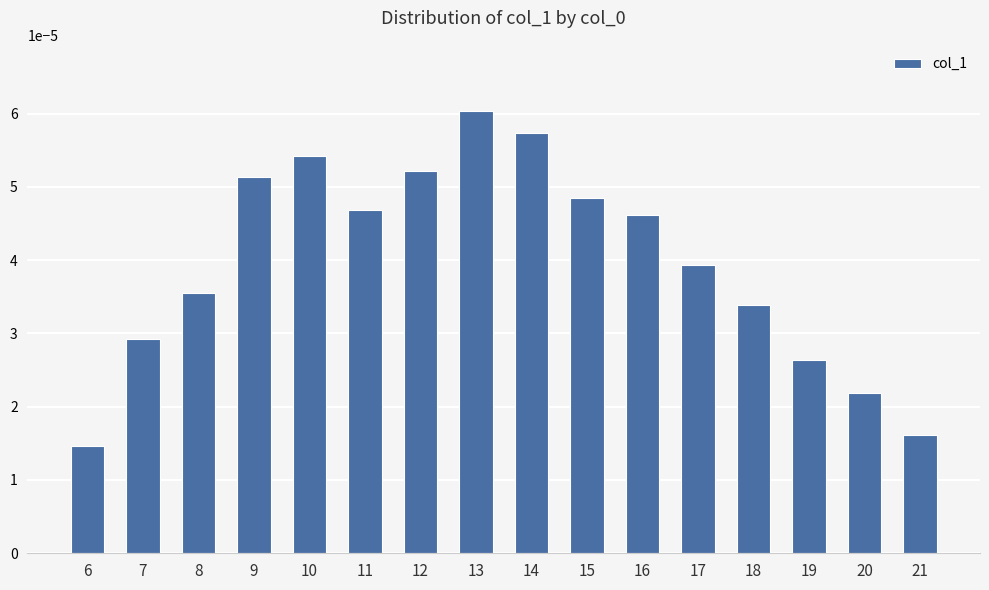

Which label corresponds to the smallest value in the chart?

6